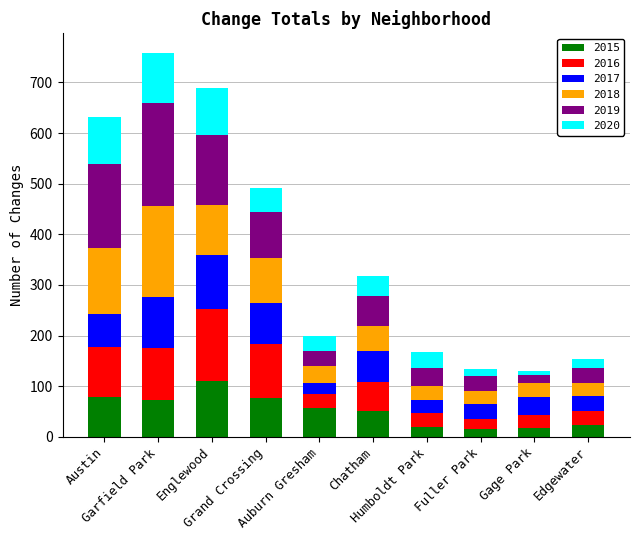

What is the average value of the 2015 series?

52